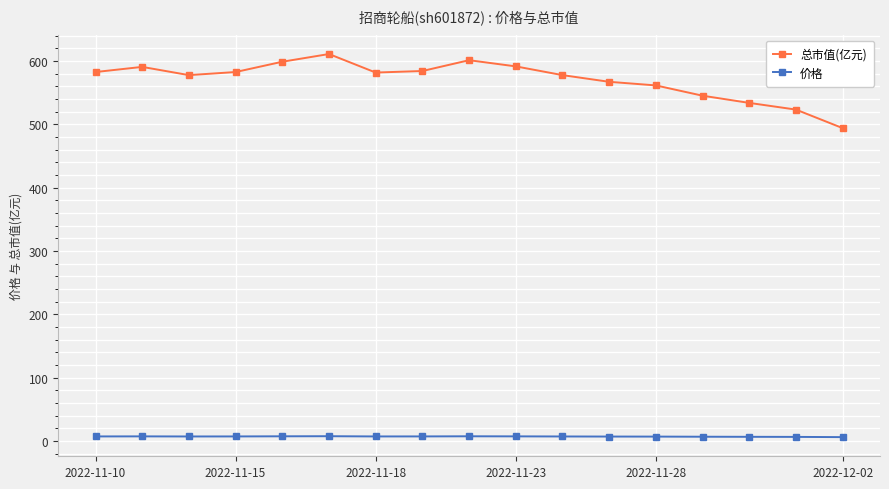

Count the number of categories in the chart.

17